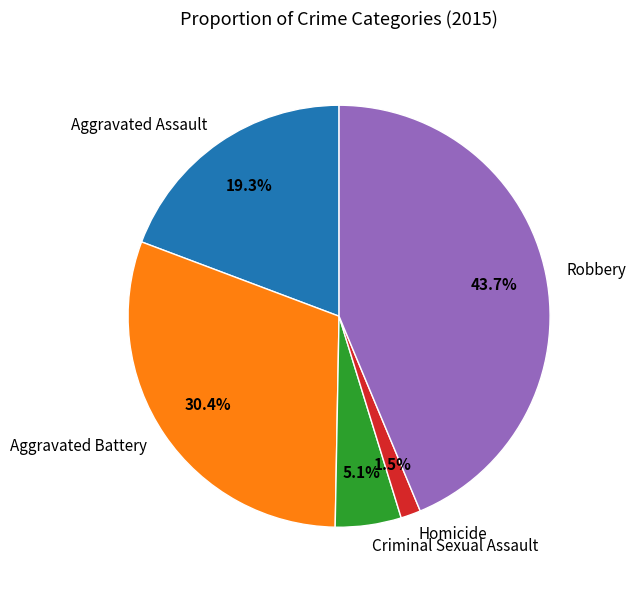

What percentage is NOT represented by Homicide?

98.5%